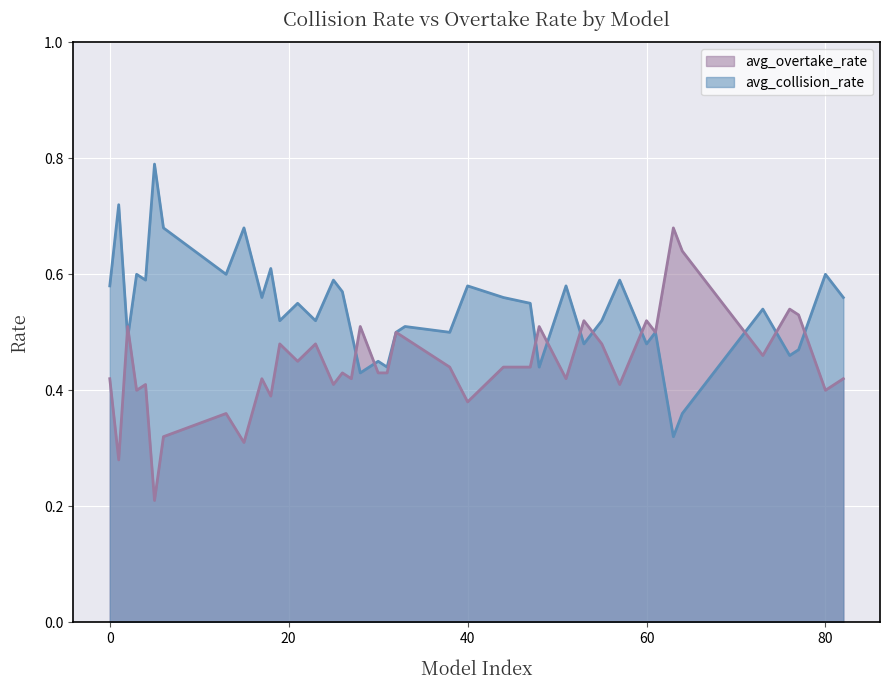

What is the highest value of the avg_overtake_rate series?

0.7